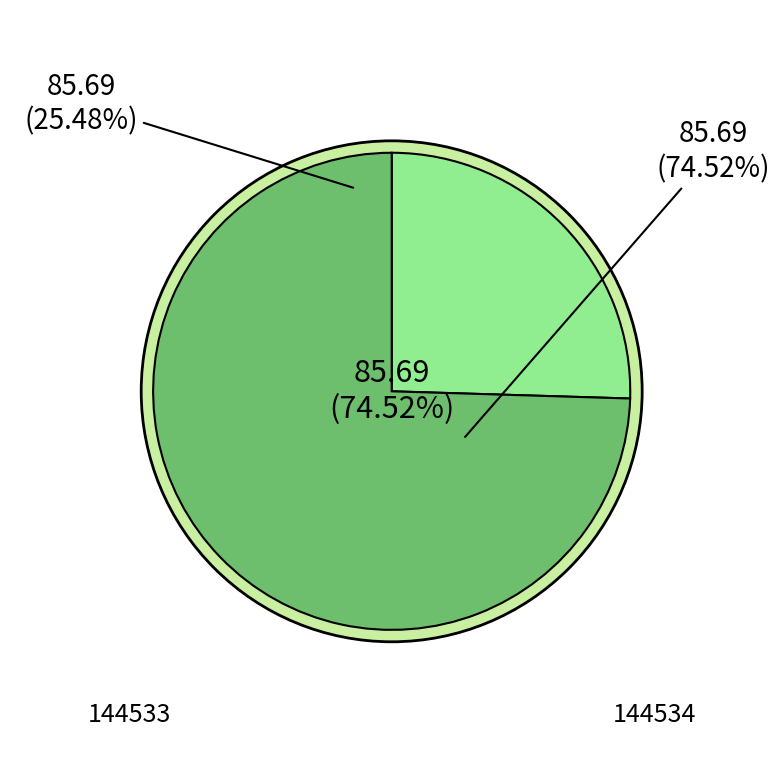

Rank the categories by value from highest to lowest.

144534, 144533